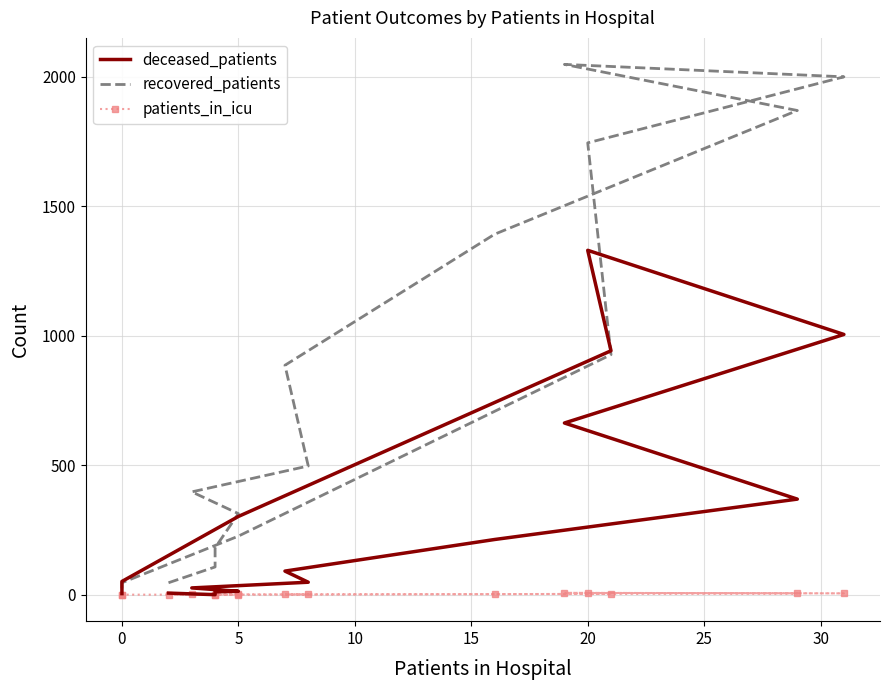

Reading left to right, transcribe all the data shown in this chart.

deceased_patients: 6	0	11	13	26	48	91	213	369	663	1005	1330	942	302	51	4
recovered_patients: 46	107	181	313	397	497	886	1392	1870	2048	2000	1745	927	226	46	7
patients_in_icu: 0	0	0	1	1	1	1	2	5	7	5	6	3	0	0	0